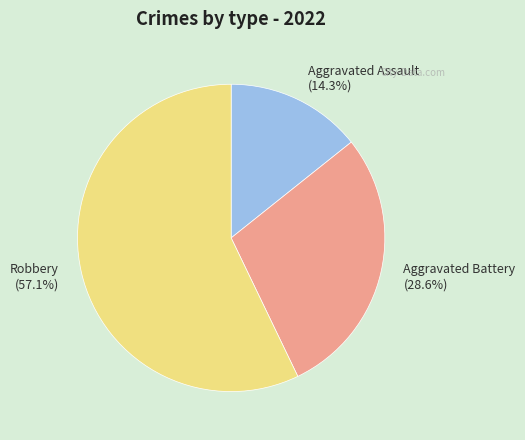

What percentage is NOT represented by Aggravated Battery?

71.4%